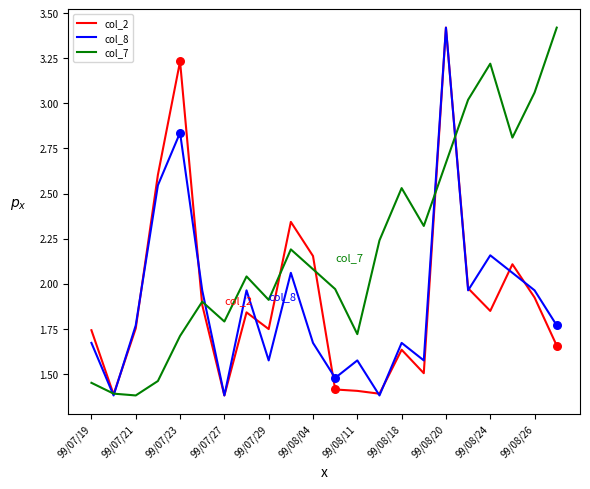

Which series has the largest total across all categories?

col_7